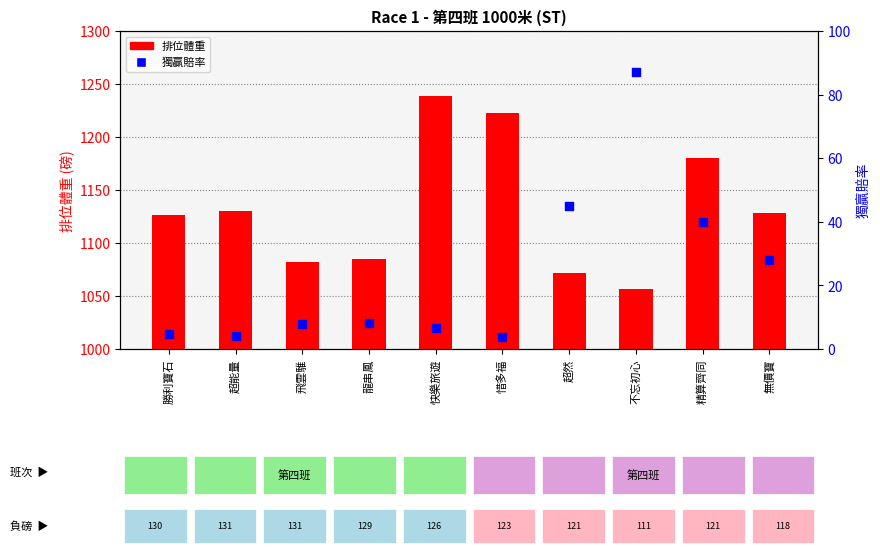

At how many categories does at least one series exceed 1178?

3